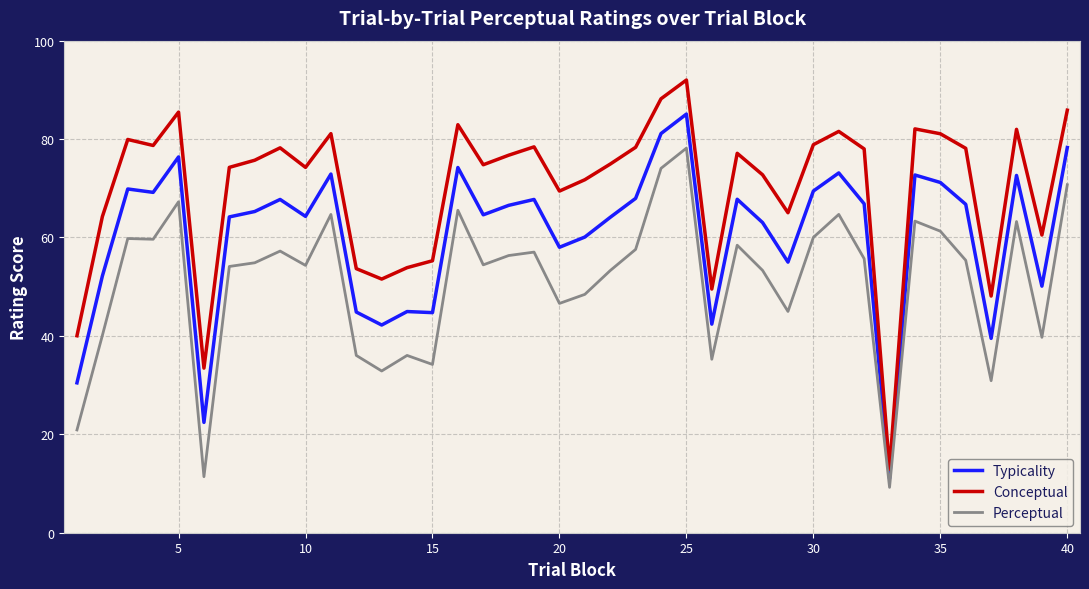

Which series has the largest range (max minus min)?

Conceptual